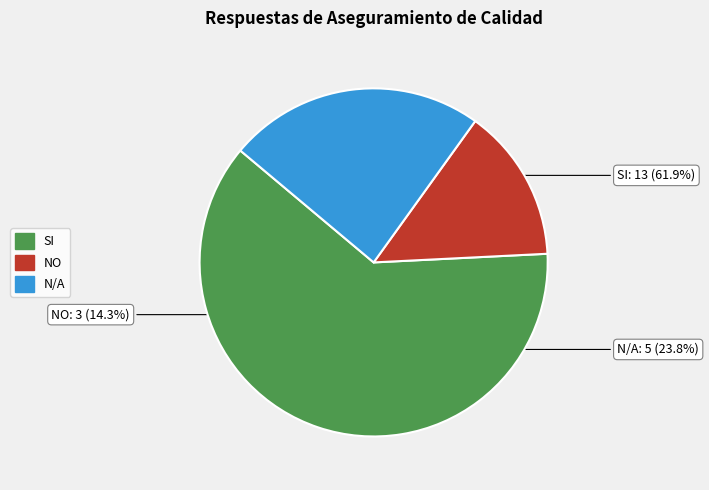

Count the number of slices in the pie.

3